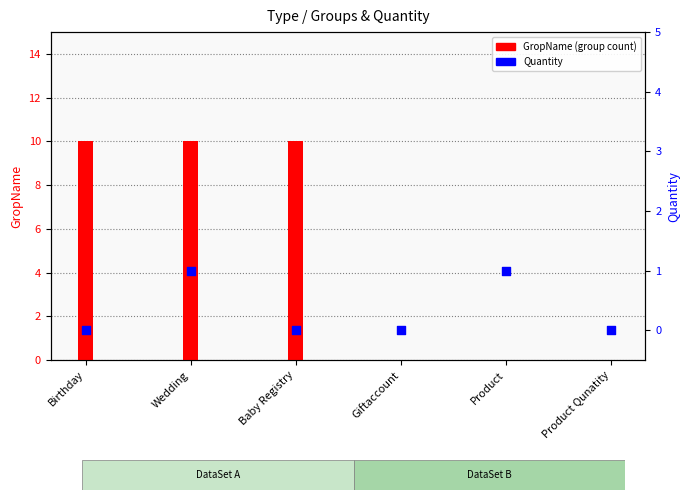

What are all the series names shown in the legend?

GropName (group count), Quantity